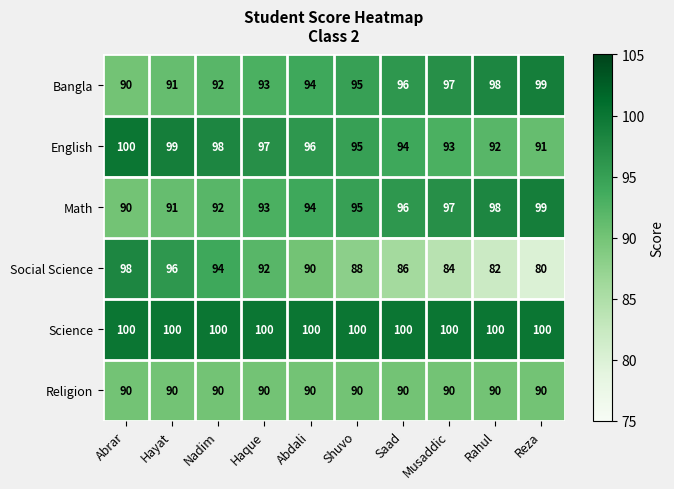

What is the maximum value shown in the chart?

100